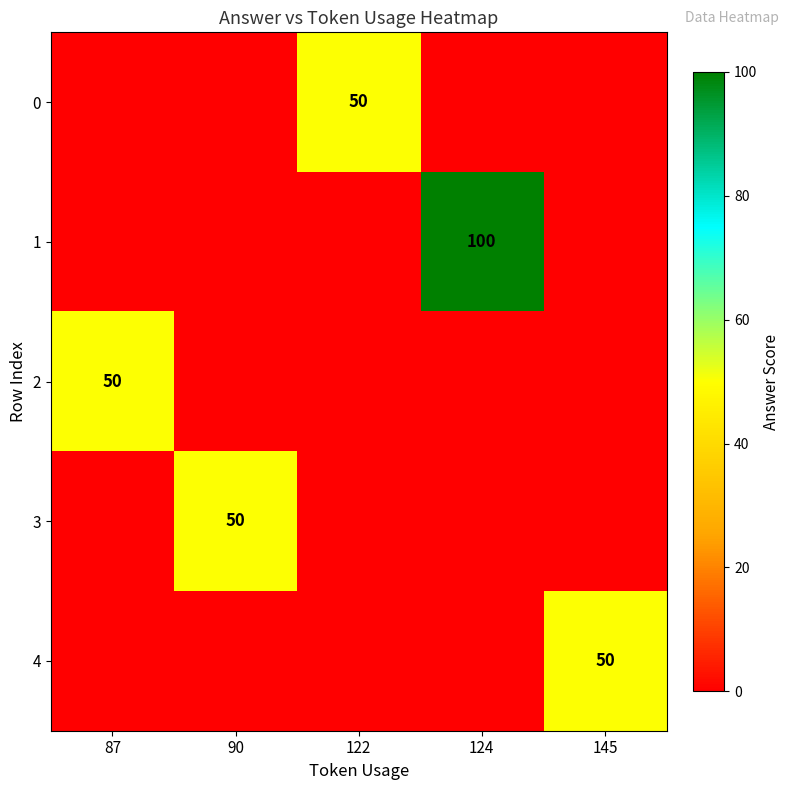

The value of 0 at 122 is 50. True or false?

True